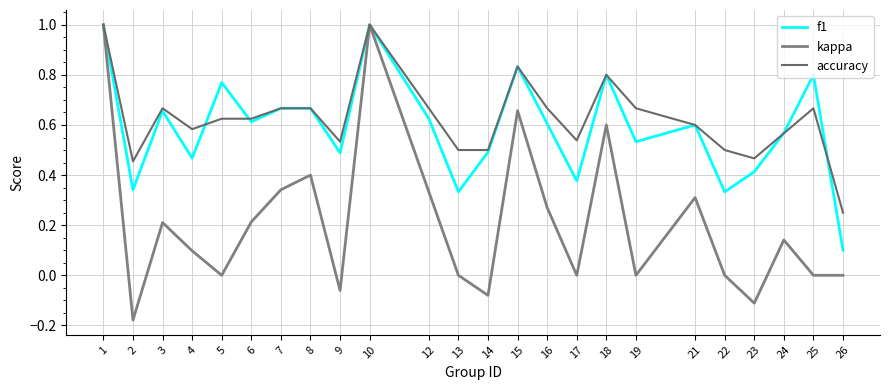

At which label does f1 reach its peak?

1